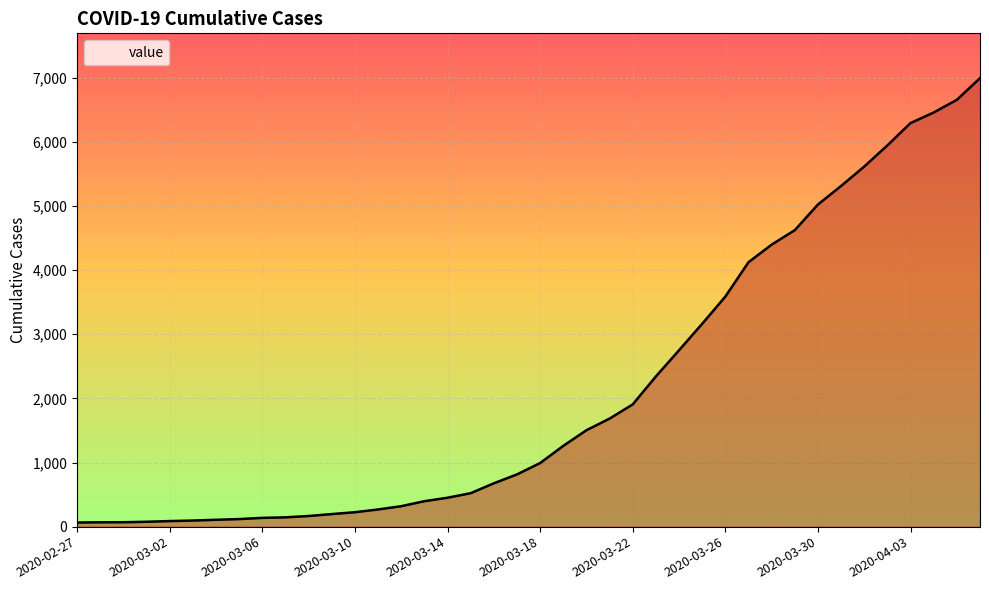

What is the greatest value displayed?

6994